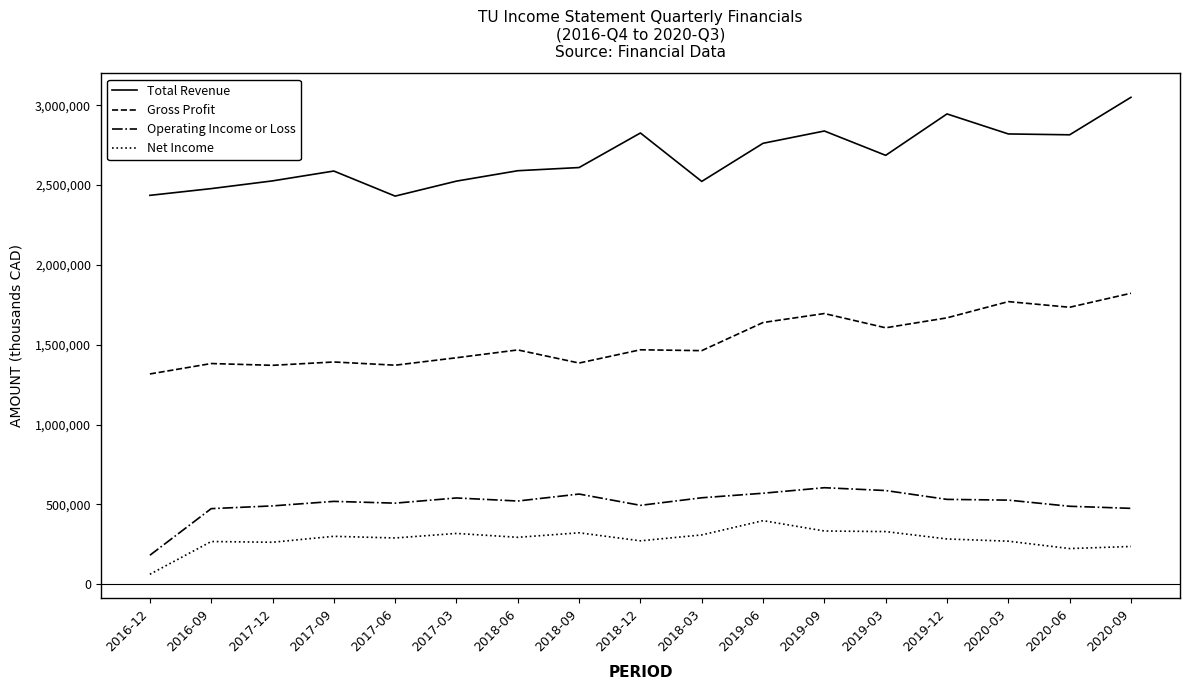

True or false: Total Revenue and Gross Profit intersect in this chart.

False